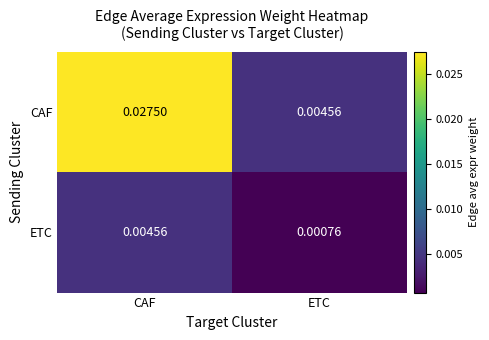

Which label corresponds to the largest value in the chart?

CAF